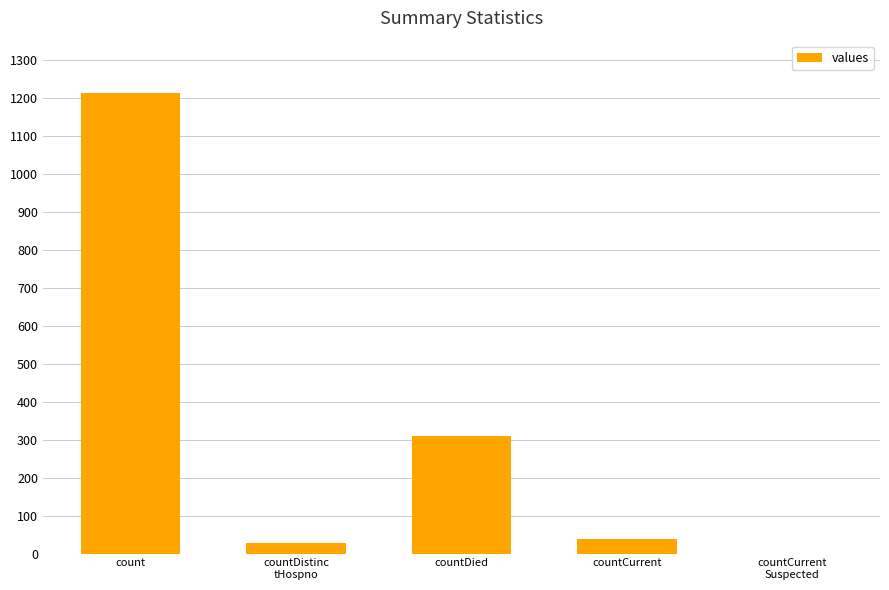

What is the sum of all values?

1587